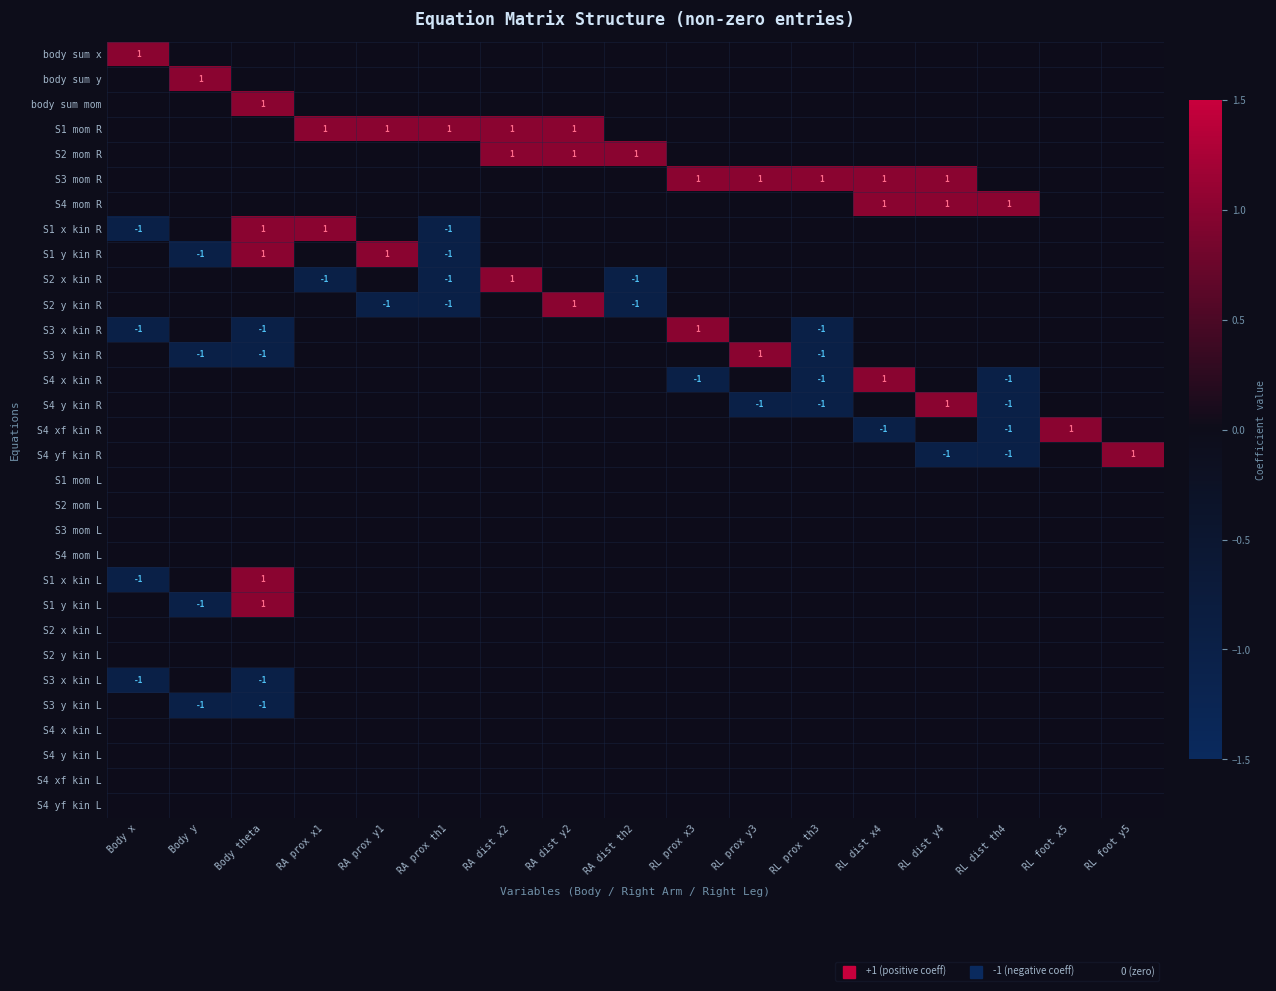

List the series in order of their peak value, highest first.

body sum x, body sum y, body sum mom, S1 mom R, S2 mom R, S3 mom R, S4 mom R, S1 x kin R, S1 y kin R, S2 x kin R, S2 y kin R, S3 x kin R, S3 y kin R, S4 x kin R, S4 y kin R, S4 xf kin R, S4 yf kin R, S1 x kin L, S1 y kin L, S1 mom L, S2 mom L, S3 mom L, S4 mom L, S2 x kin L, S2 y kin L, S3 x kin L, S3 y kin L, S4 x kin L, S4 y kin L, S4 xf kin L, S4 yf kin L